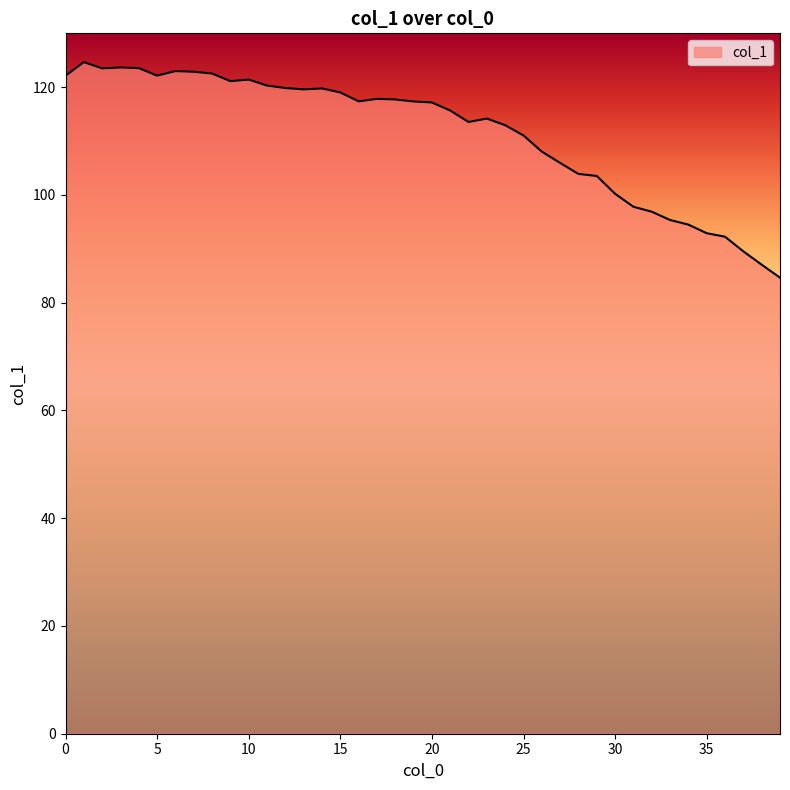

What is the maximum value shown in the chart?

124.7